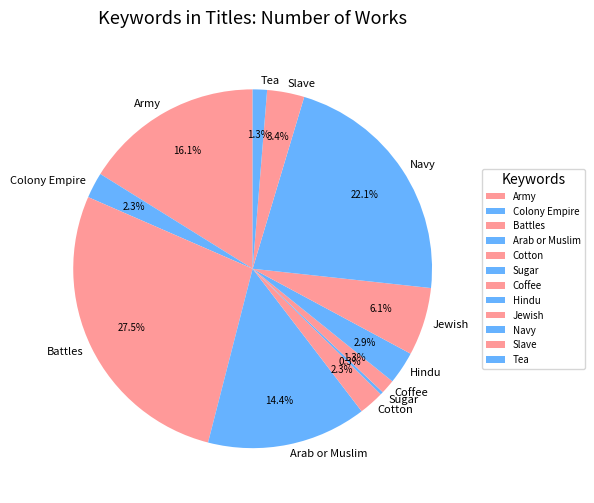

Is there a majority slice in this chart?

No